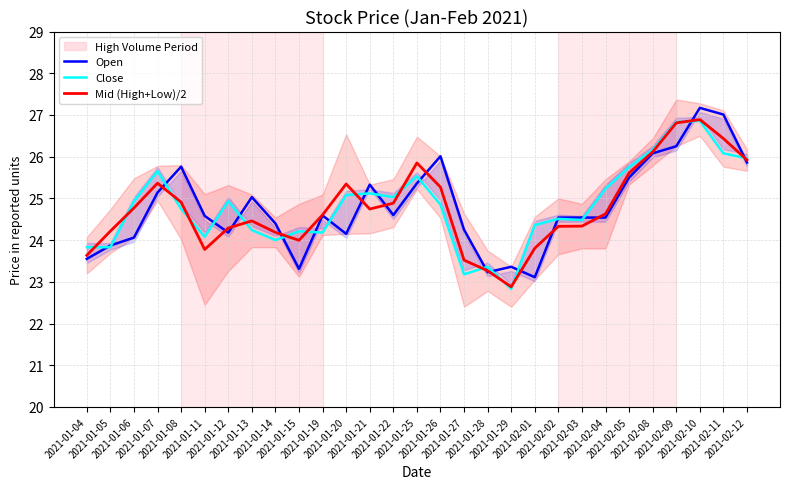

How many values in the Open series are below 24?

6